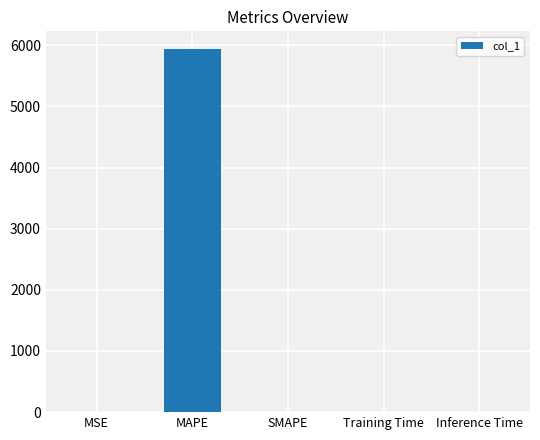

True or false: the data shows 0.0 at Training Time.

True